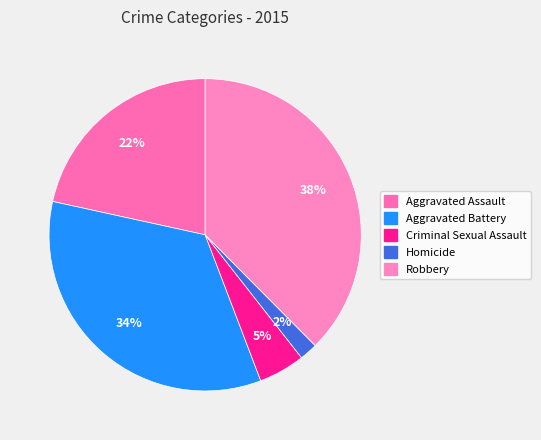

To the nearest percent, what percentage of the pie is Homicide?

2%